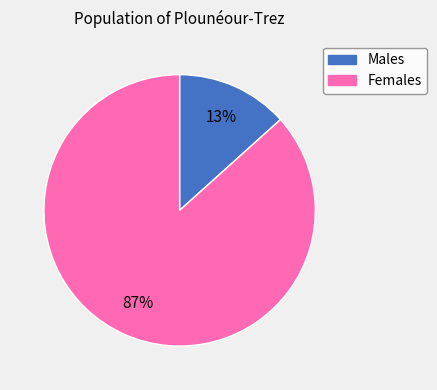

Which slice is the largest?

Females